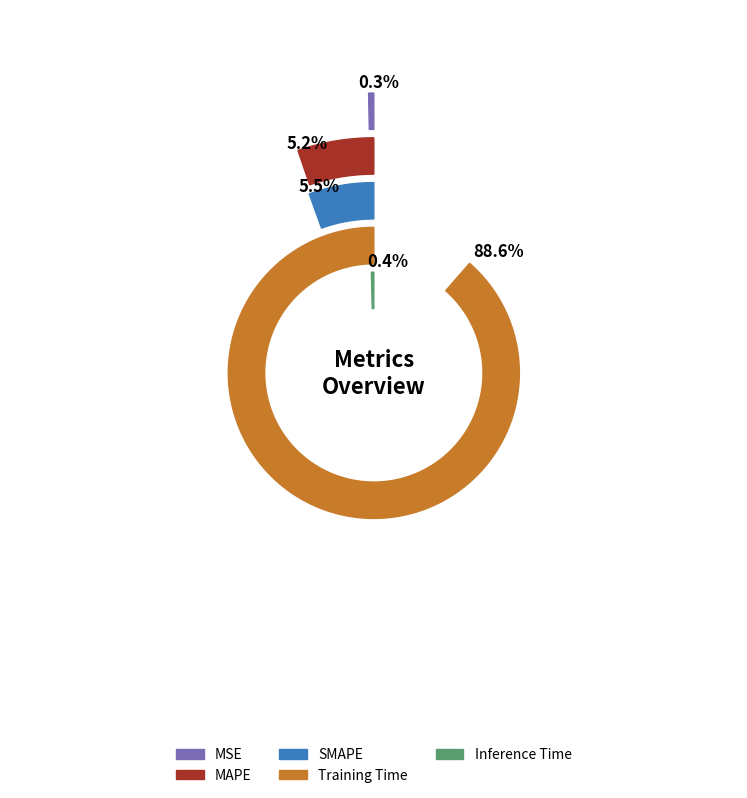

True or false: MSE accounts for 7% of the total.

False